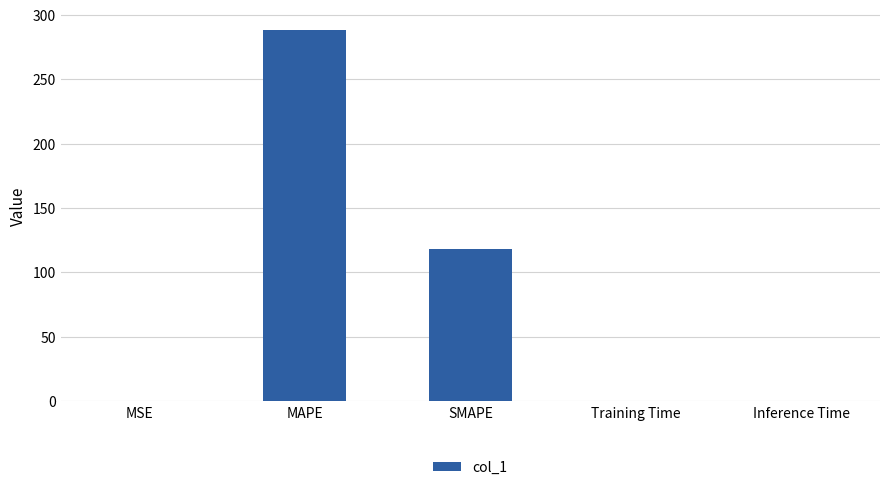

What is the change in value from MAPE to SMAPE?

-170.4